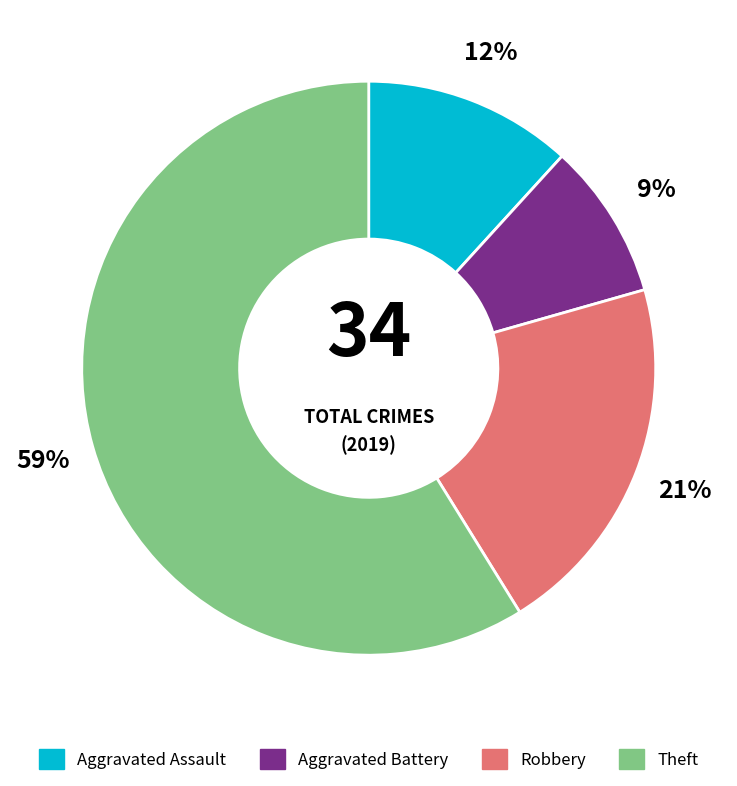

True or false: Theft accounts for 71% of the total.

False